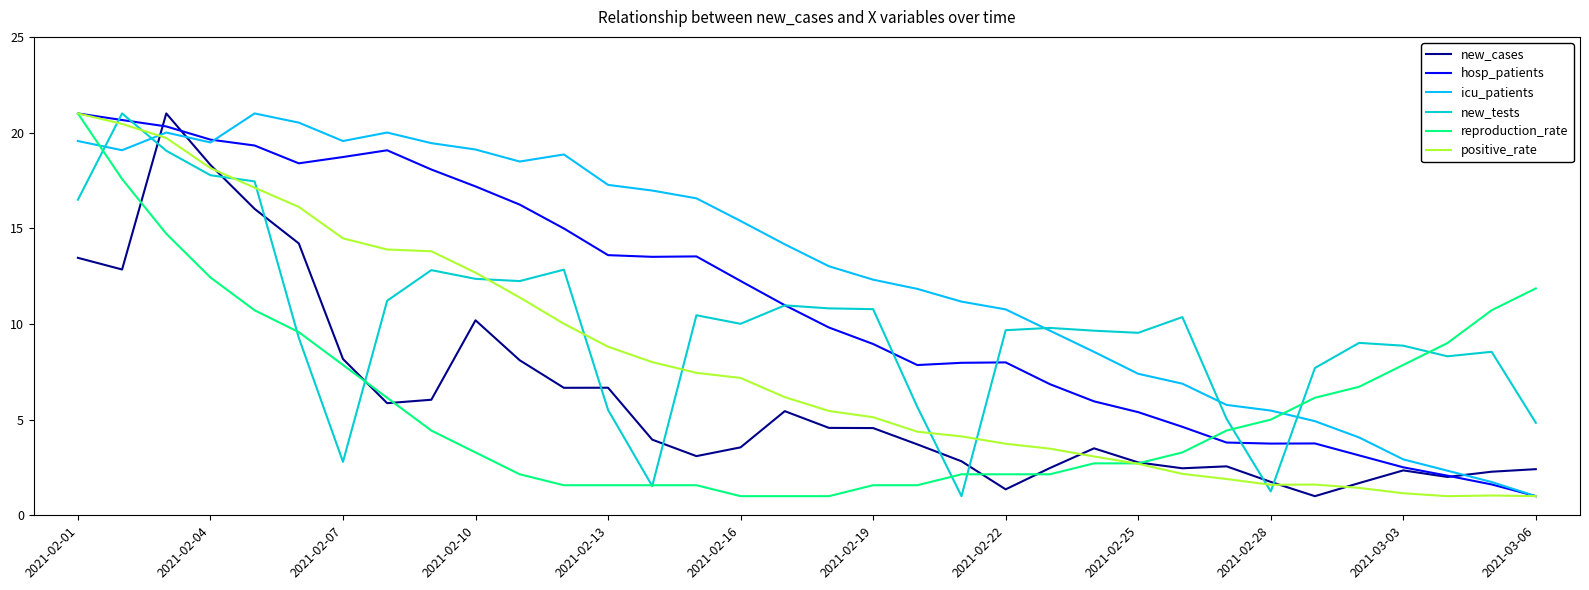

Which series has the largest total across all categories?

icu_patients